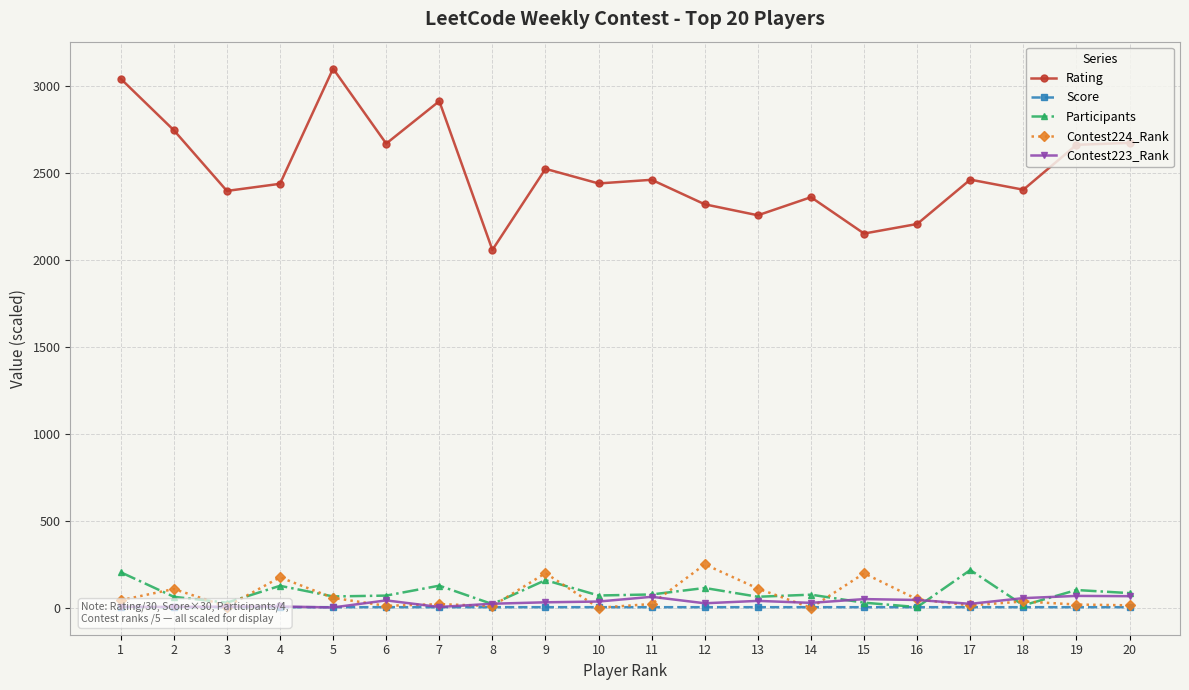

True or false: Contest223_Rank and Participants cross at least once.

True